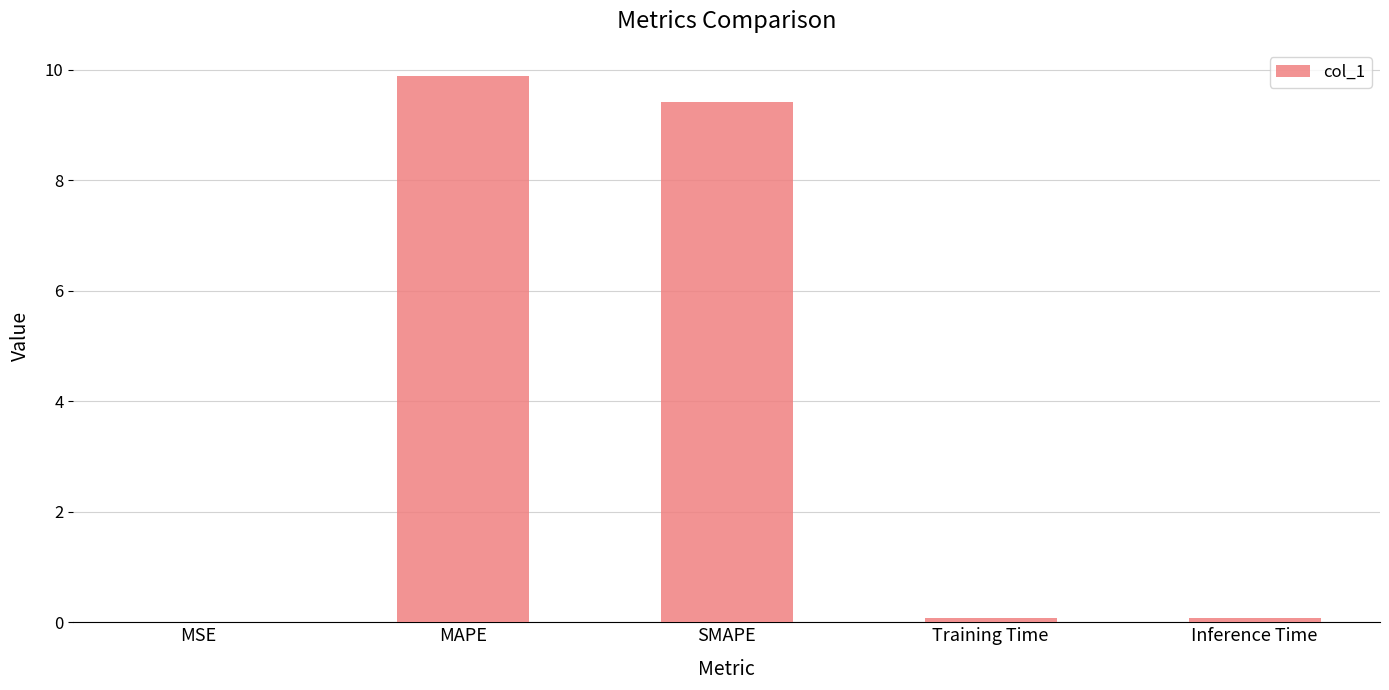

How many data points does each series have?

5